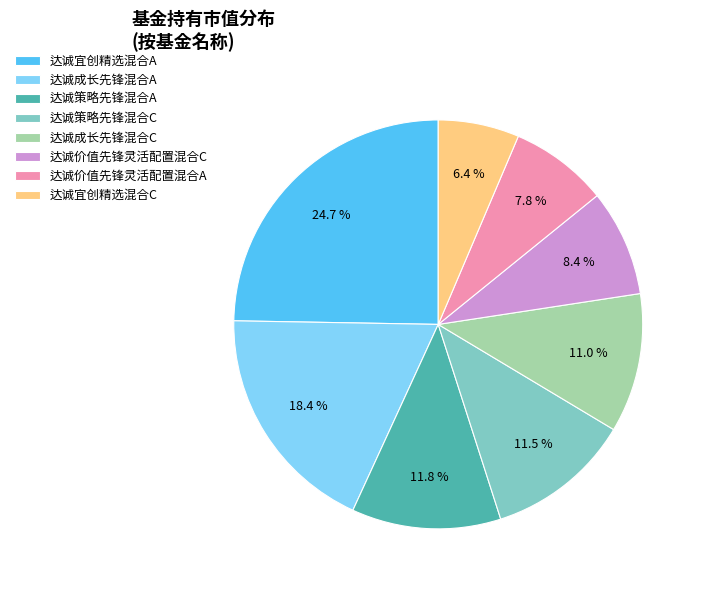

To the nearest percent, what portion does 达诚宜创精选混合C represent?

6%